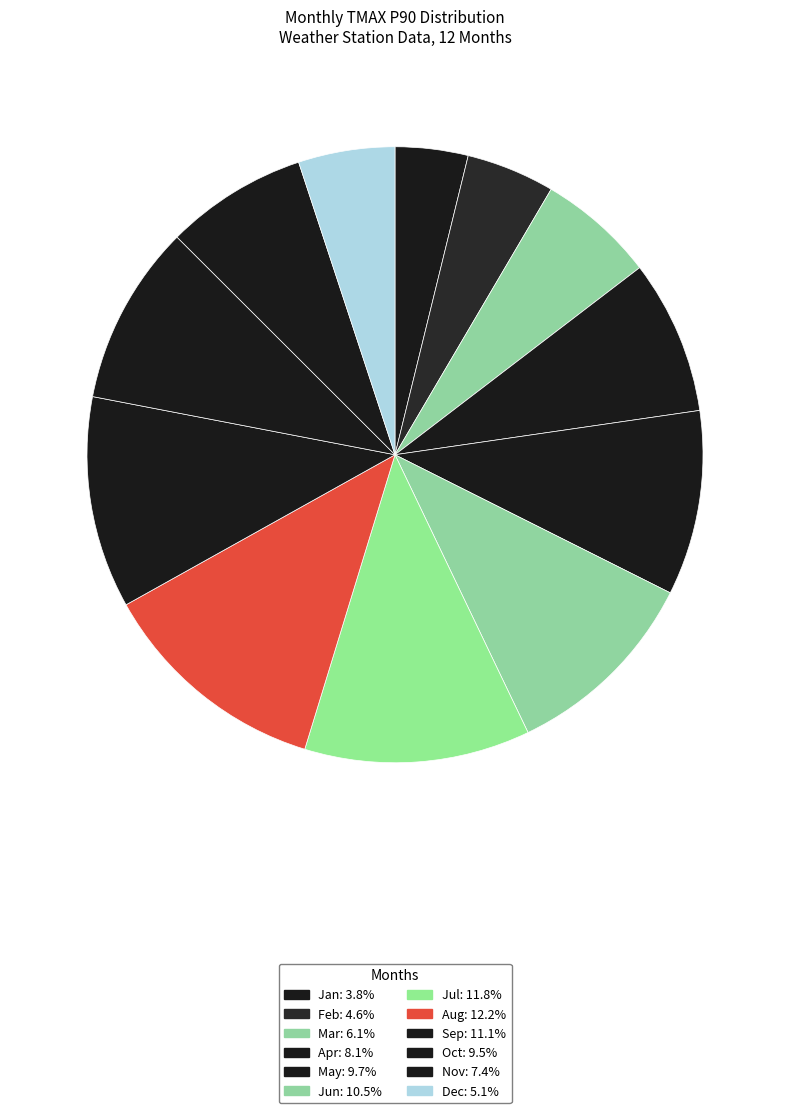

Rank the categories by value from lowest to highest.

1, 2, 12, 3, 11, 4, 10, 5, 6, 9, 7, 8